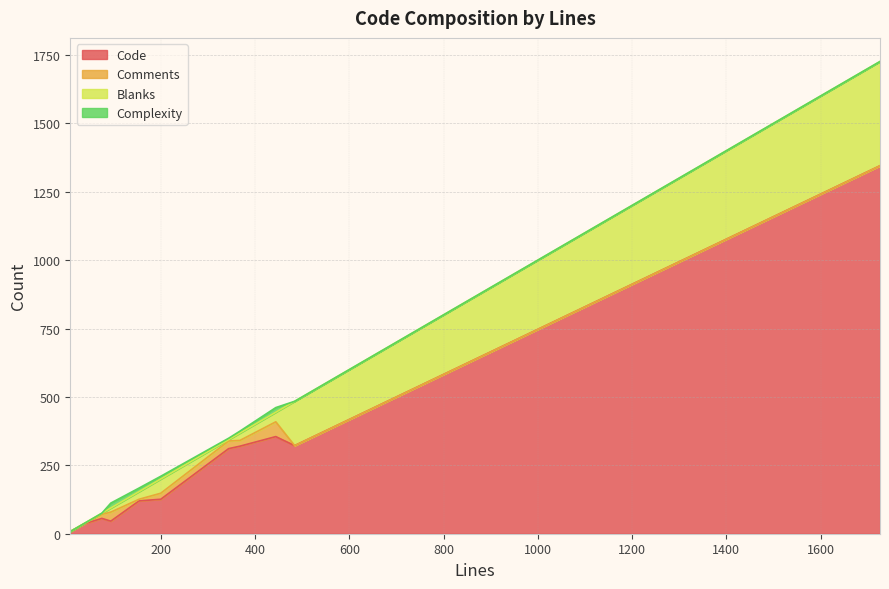

Does the chart have visible grid lines?

Yes